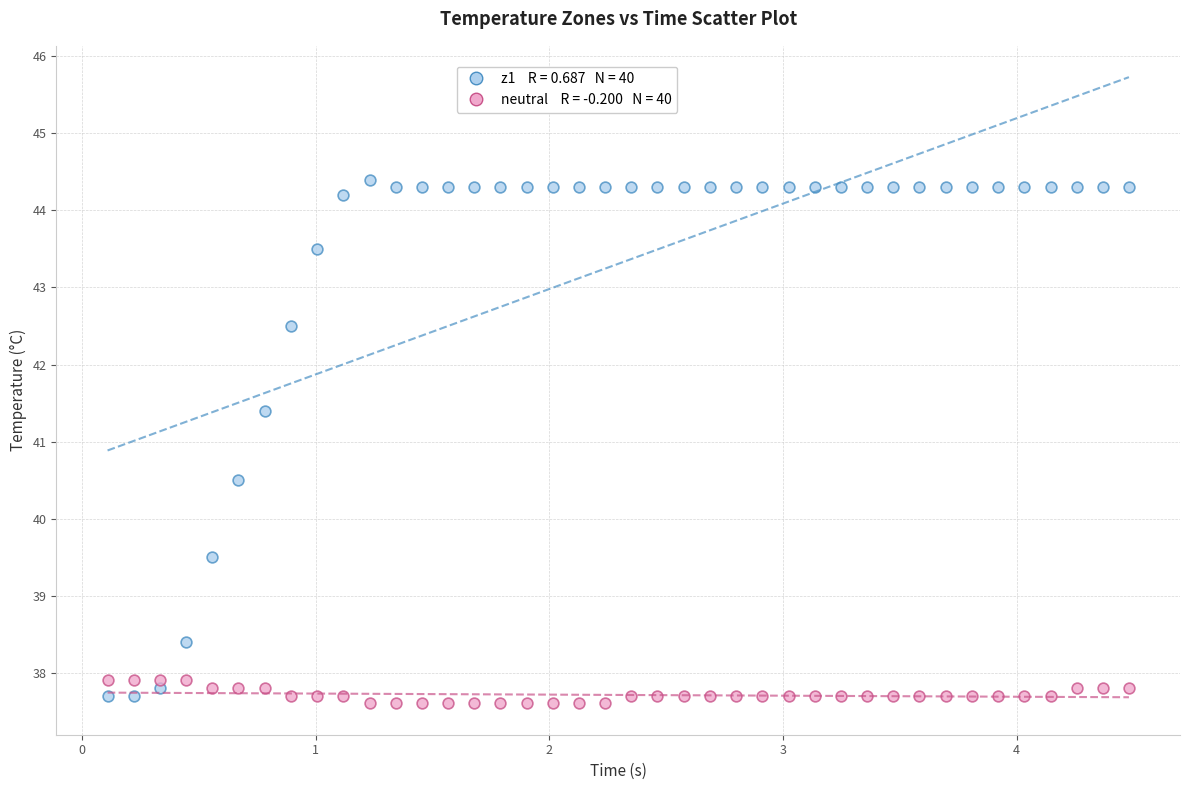

Across all series, what Y value is closest to 41?

41.4